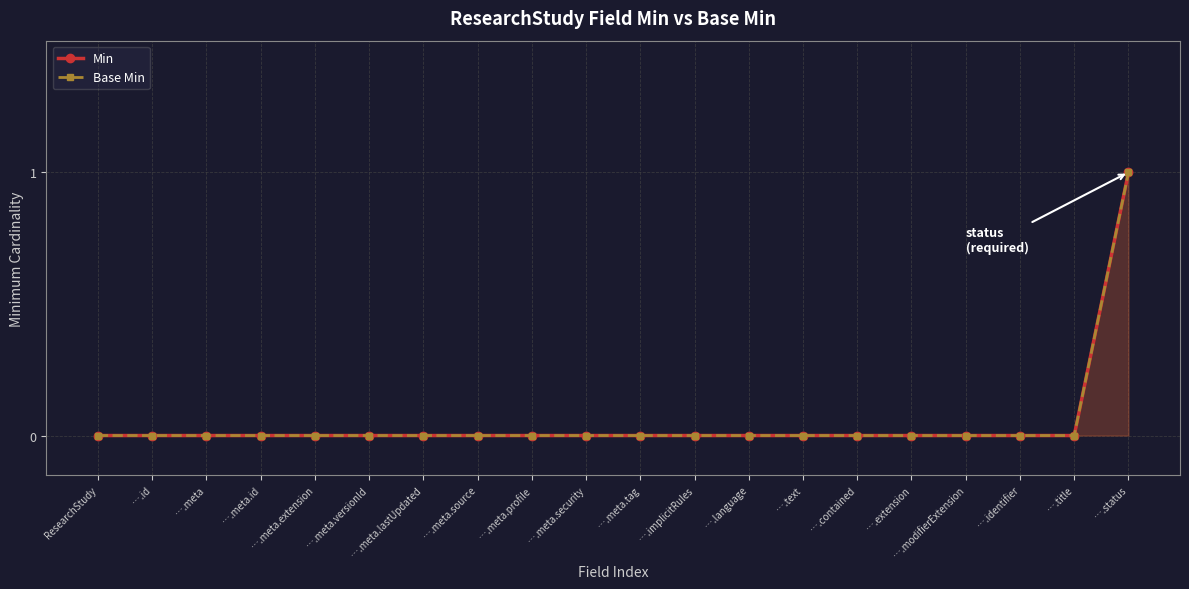

Between ….language and ….contained, which series saw the biggest shift?

Min